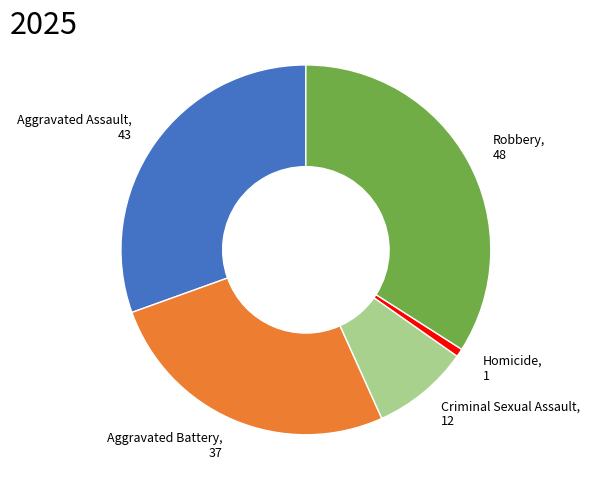

True or false: Homicide, 1 accounts for 9% of the total.

False